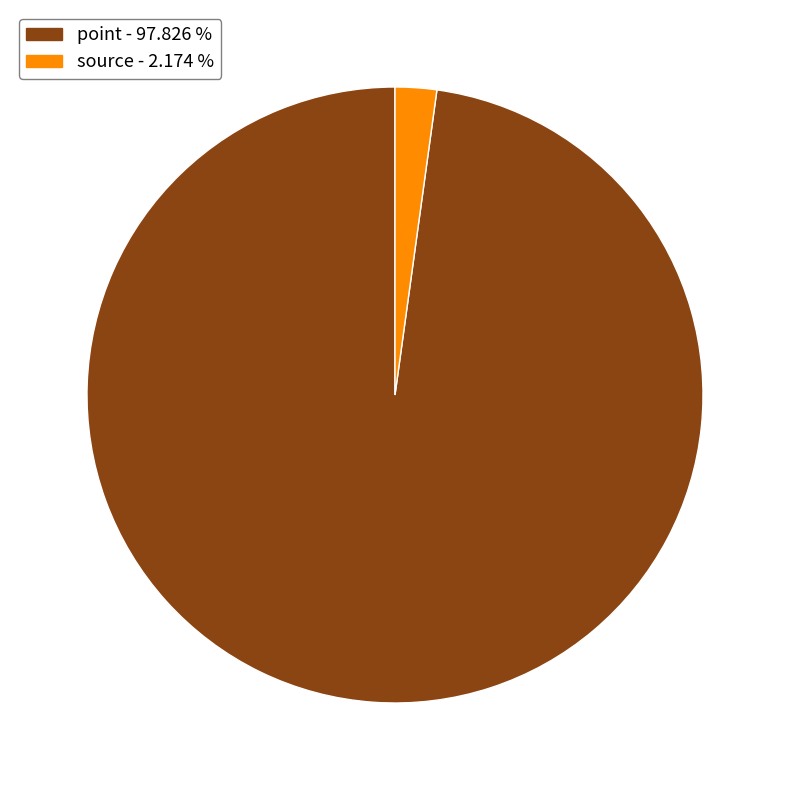

Between source and point, which is larger?

point